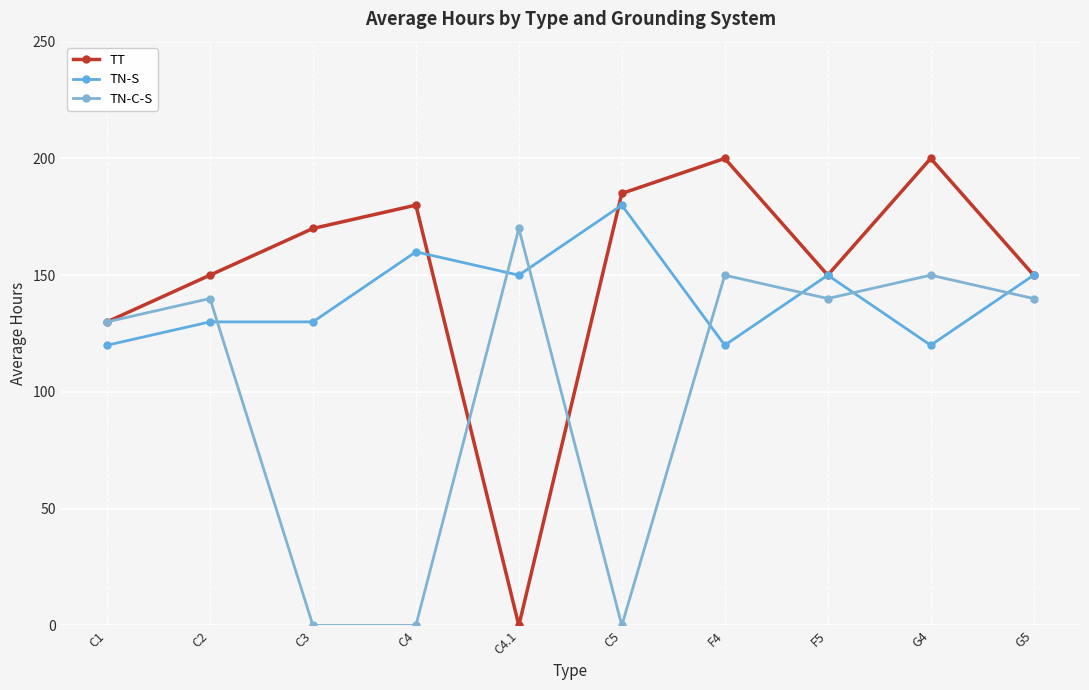

Where is TN-C-S nearest to the value 85?

C1